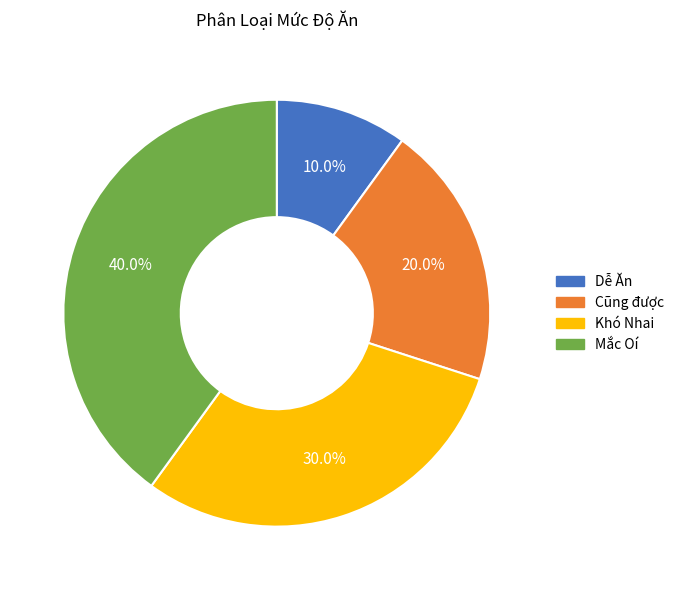

Between Cũng được and Dễ Ăn, which is larger?

Cũng được